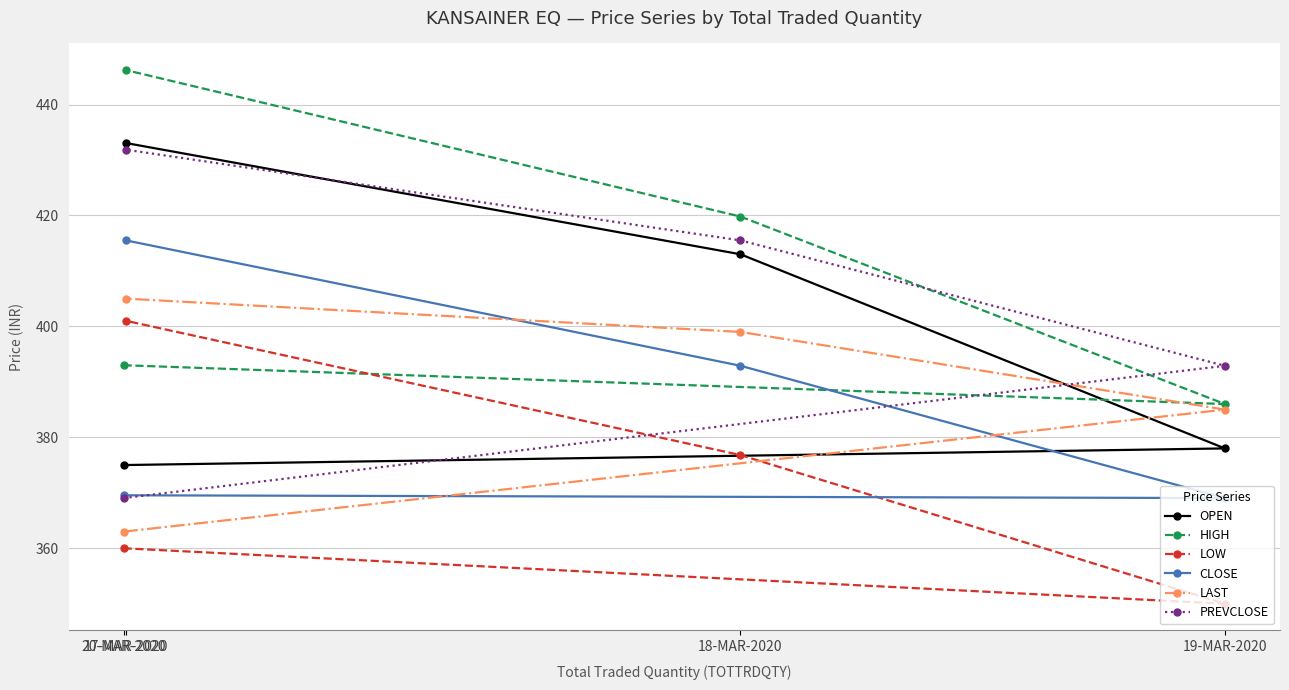

Between which two adjacent categories do OPEN and LAST first intersect?

20-MAR-2020 and 19-MAR-2020